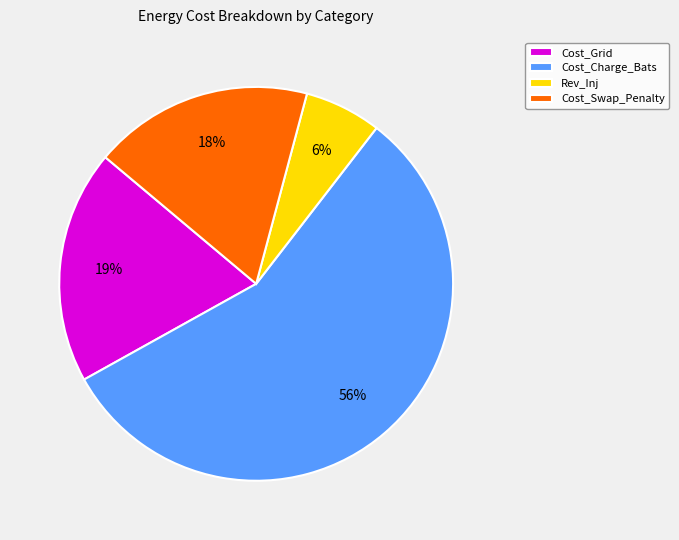

To the nearest percent, what is the combined percentage of Cost_Grid and Cost_Swap_Penalty?

37%